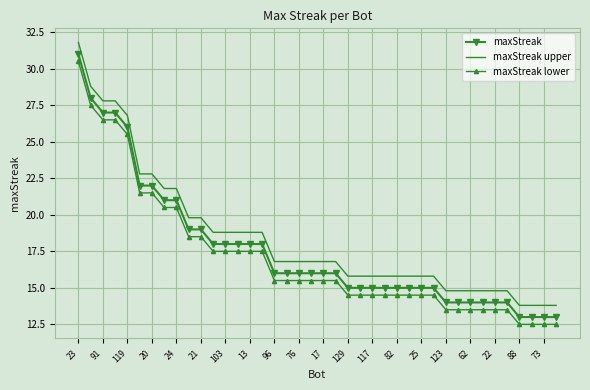

What is the highest value of the maxStreak upper series?

31.8